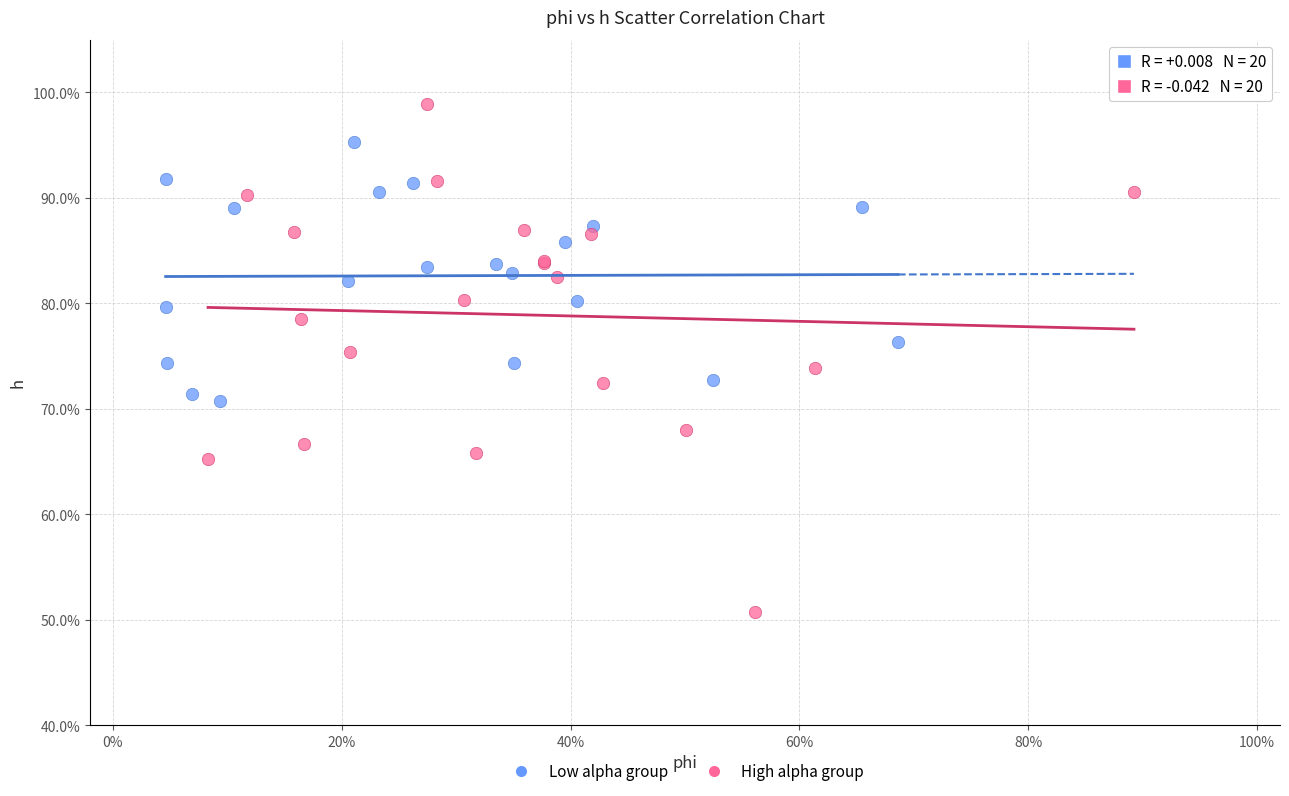

What are all the series names shown in the legend?

Low alpha group, High alpha group